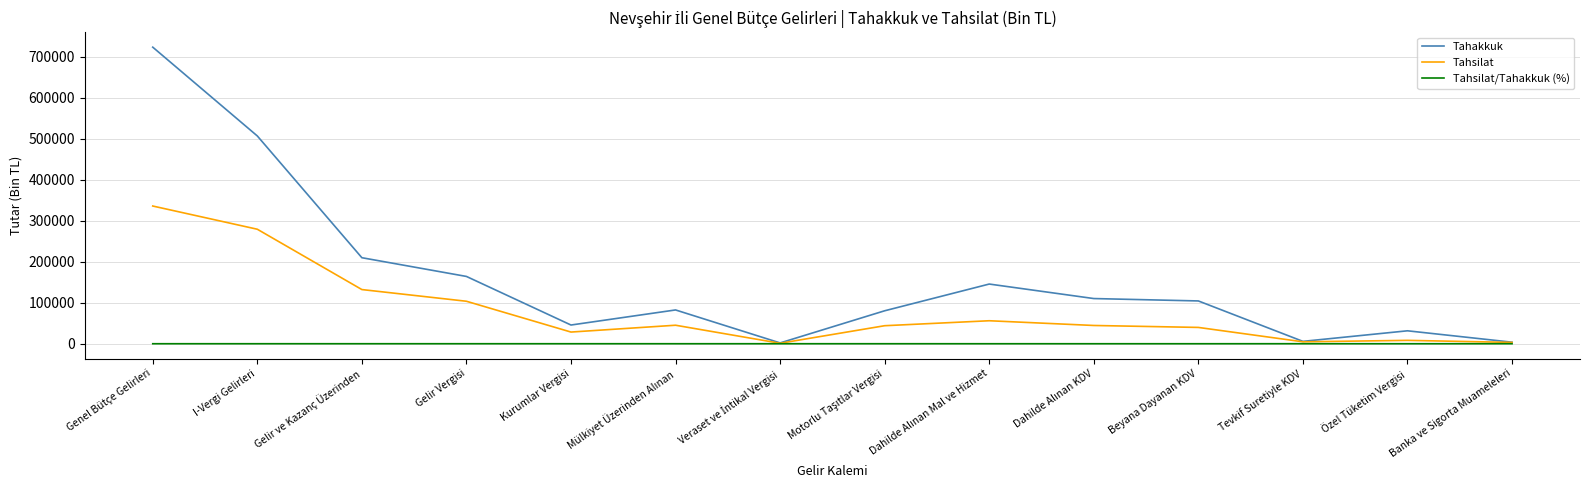

Is it true that Tahsilat equals 398008.7 at I-Vergi Gelirleri?

False